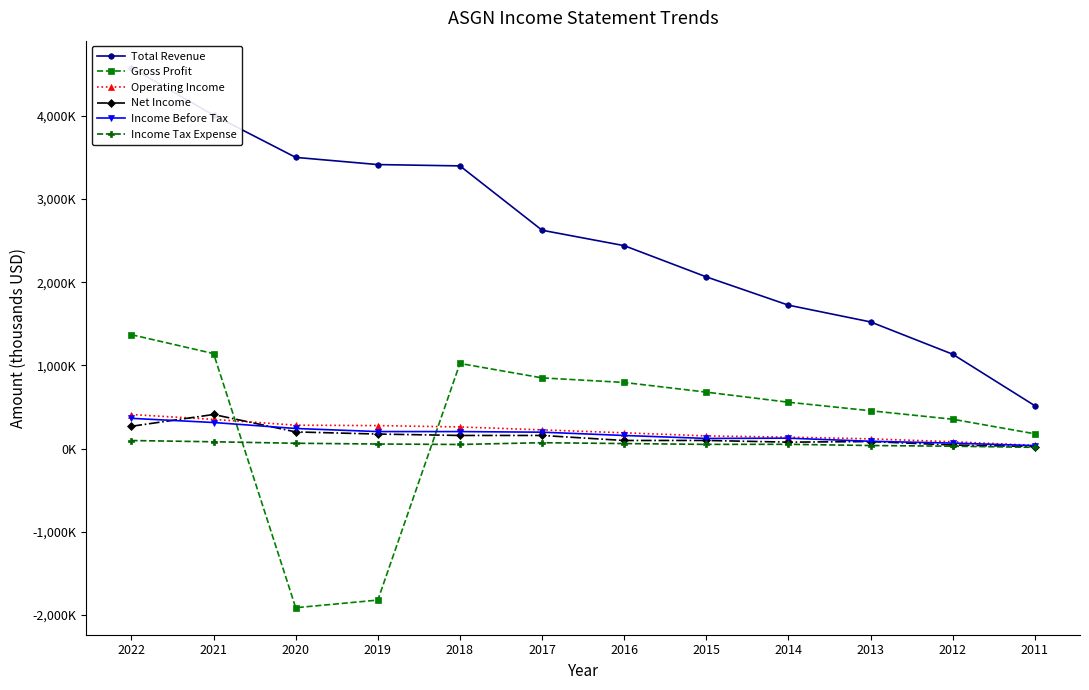

Which series has the largest range (max minus min)?

Total Revenue